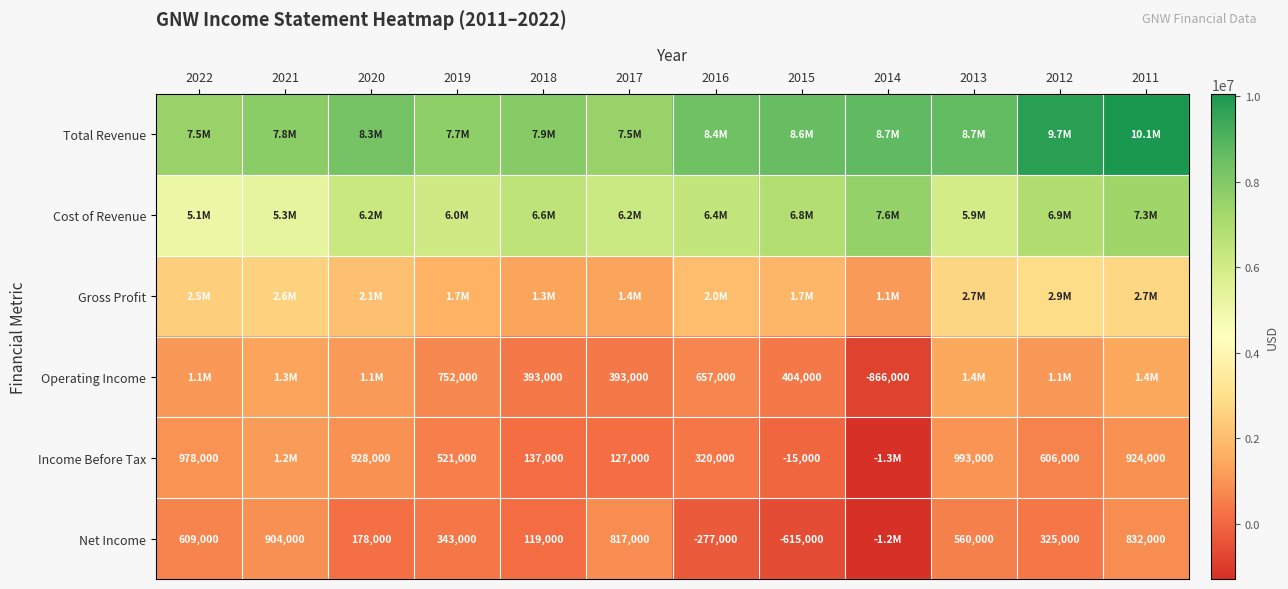

True or false: Income Before Tax has a value of 137000 at 2018.

True